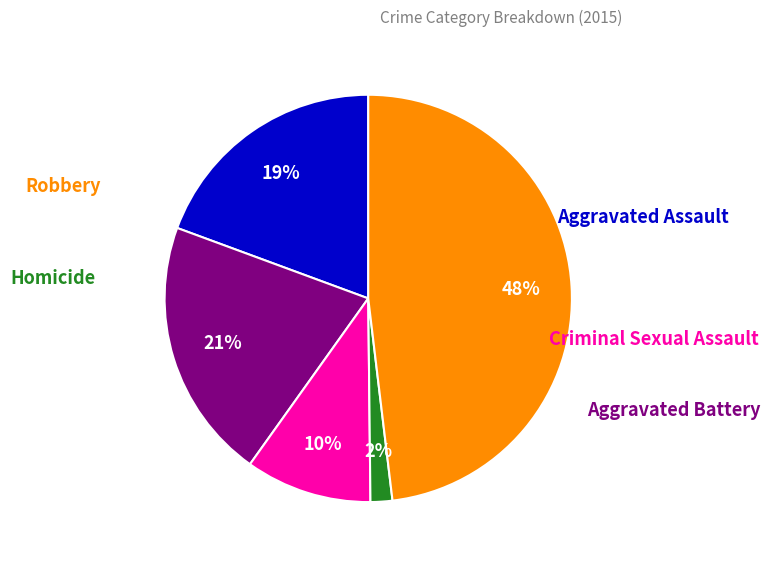

Does any single category account for the majority?

No